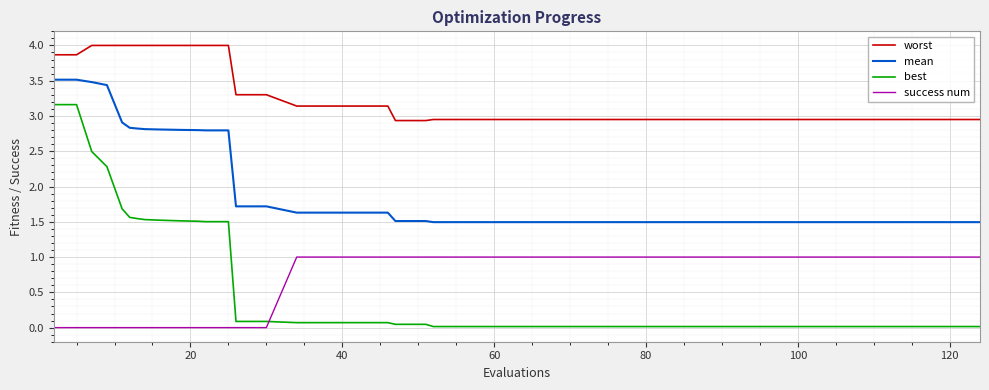

What are all the series names shown in the legend?

worst, mean, best, success num